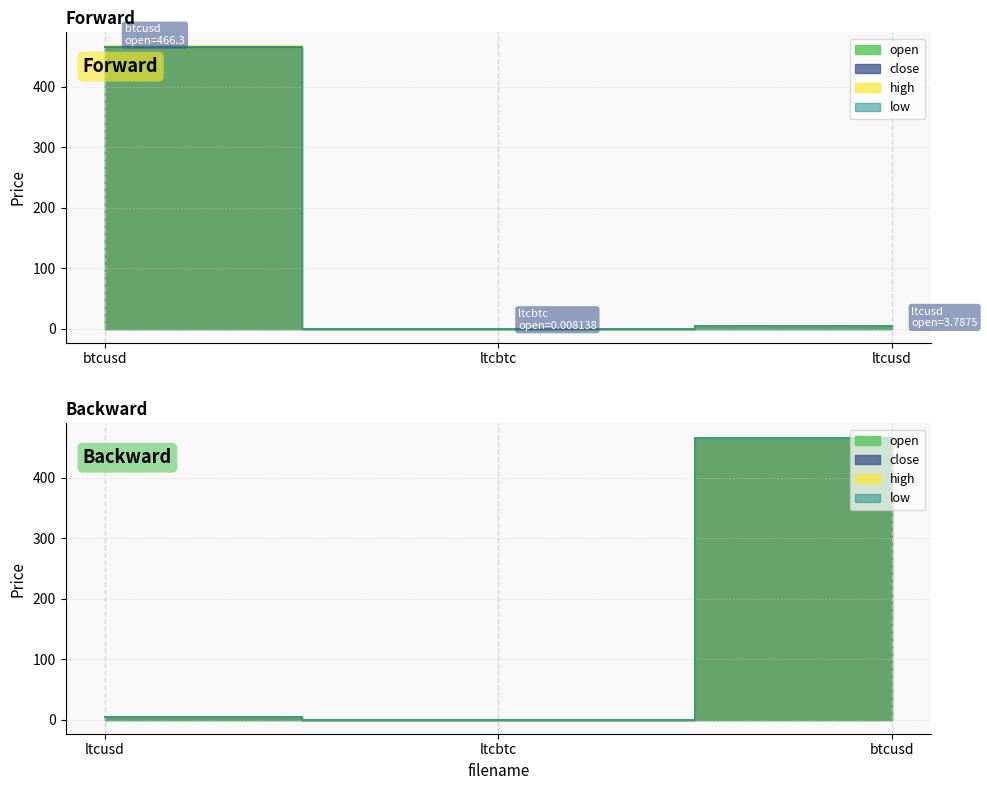

Is it true that high equals 814.2 at btcusd?

False